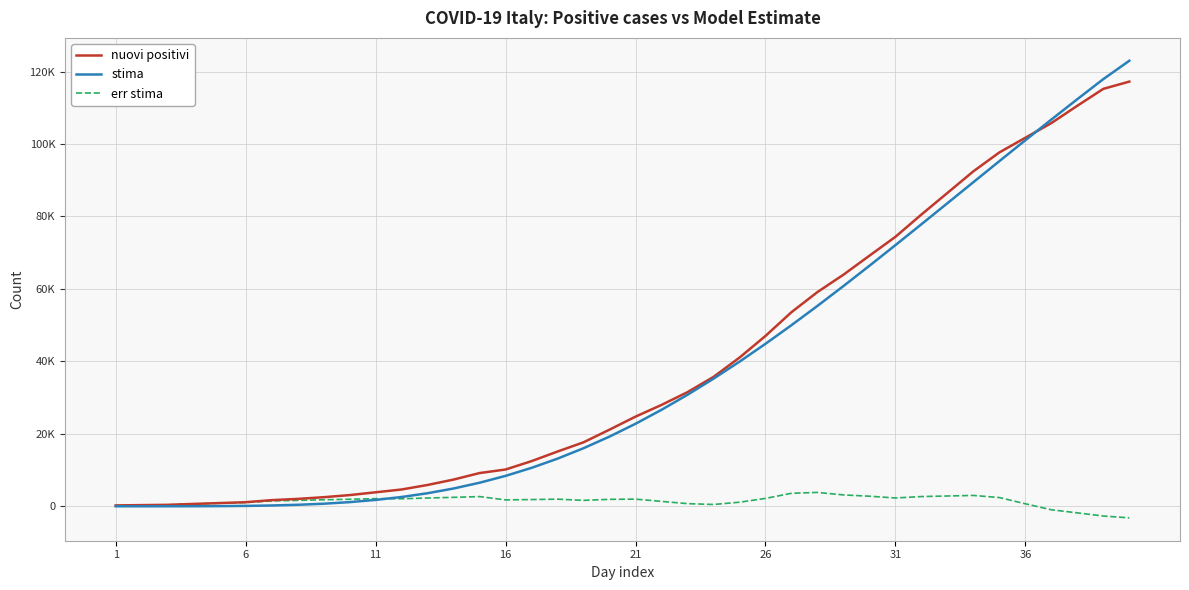

Reading left to right, extract all data points from this chart.

nuovi positivi: 229.0	322.0	400.0	650.0	888.0	1128.0	1694.0	2036.0	2502.0	3089.0	3858.0	4636.0	5883.0	7375.0	9172.0	10149.0	12462.0	15113.0	17660.0	21157.0	24747.0	27980.0	31506.0	35713.0	41035.0	47021.0	53578.0	59138.0	63927.0	69176.0	74386.0	80539.0	86498.0	92472.0	97689.0	101739.0	105792.0	110574.0	115242.0	117242.0
stima: 0.0	0.5	3.4	14.2	42.7	103.8	217.9	409.9	708.5	1145.1	1752.1	2561.7	3604.5	4908.4	6497.8	8392.2	10606.6	13150.6	16028.4	19238.8	22775.9	26628.9	30782.8	35218.9	39915.5	44848.2	49990.6	55315.0	60792.8	66395.0	72092.6	77857.1	83661.0	89477.6	95282.0	101050.5	106761.2	112394.1	117931.0	123000.0
err stima: 229.0	321.6	396.6	635.8	845.3	1024.2	1476.1	1626.1	1793.5	1943.9	2105.9	2074.3	2278.5	2466.6	2674.2	1756.8	1855.4	1962.4	1631.7	1918.2	1971.1	1351.1	723.2	494.1	1119.5	2172.8	3587.4	3823.0	3134.2	2781.0	2293.4	2681.9	2837.0	2994.3	2407.0	688.5	-969.2	-1820.1	-2689.0	-3200.0